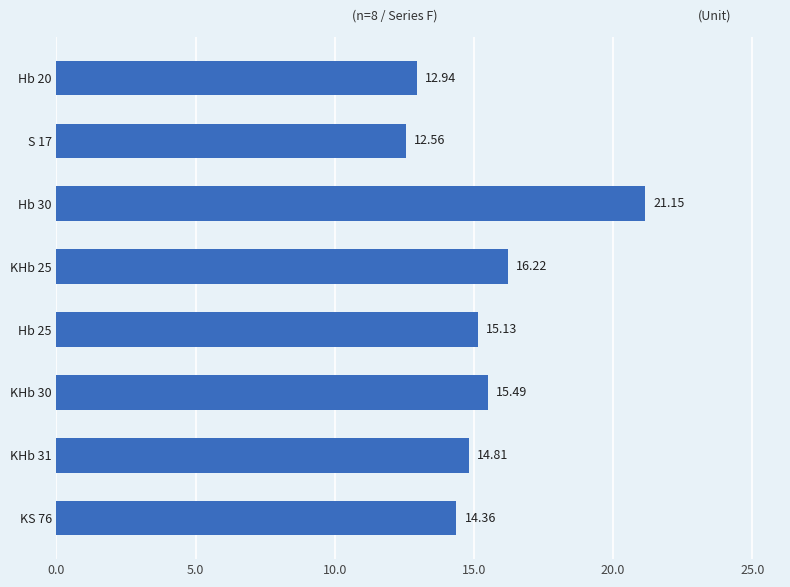

Rank the categories by value from highest to lowest.

Hb 30, KHb 25, KHb 30, Hb 25, KHb 31, KS 76, Hb 20, S 17